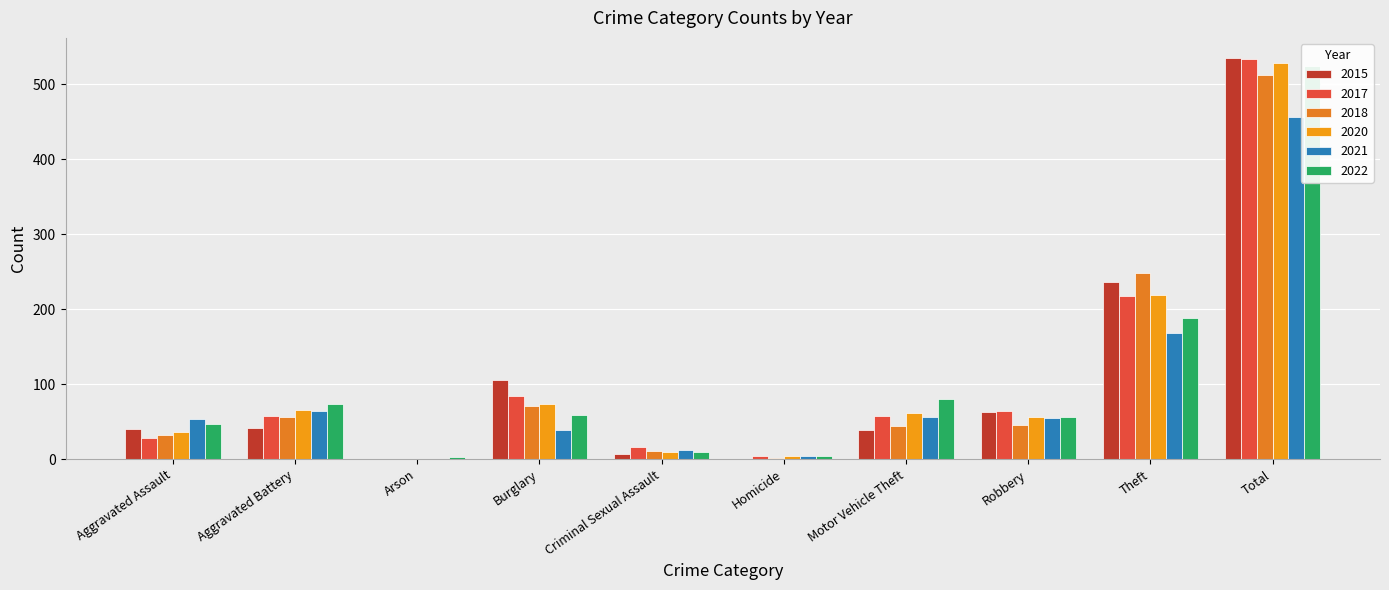

What is the difference between the maximum and minimum values in the 2018 series?

511